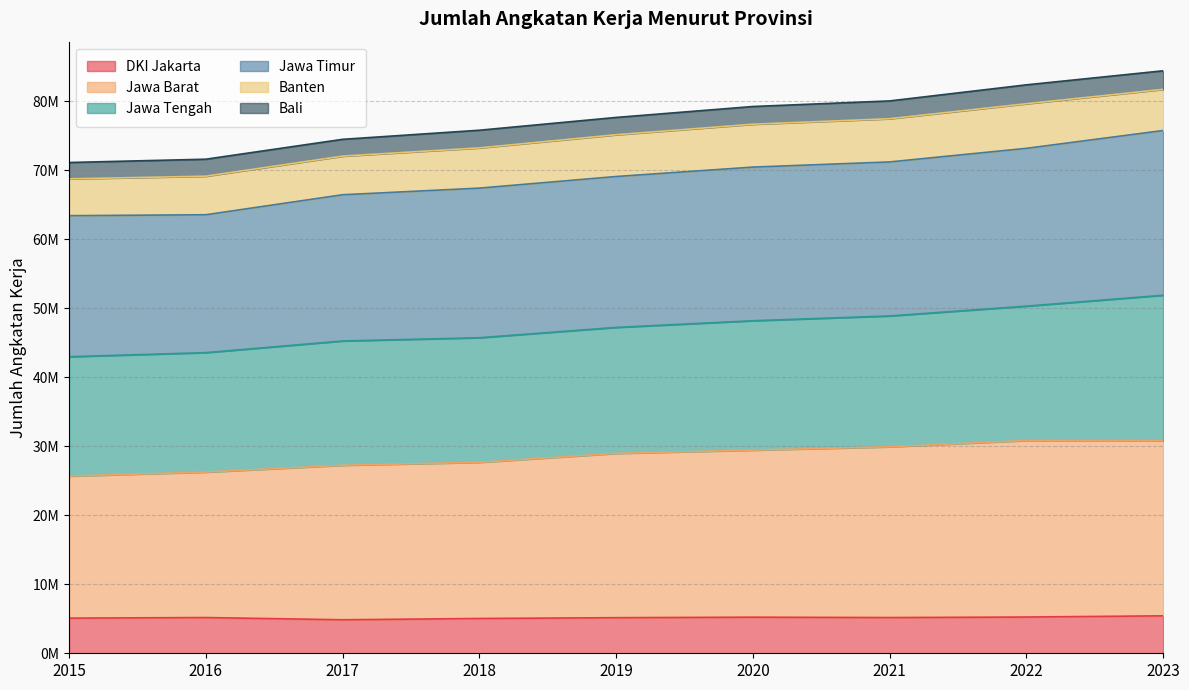

Is it true that Jawa Barat equals 10161212 at 2018?

False